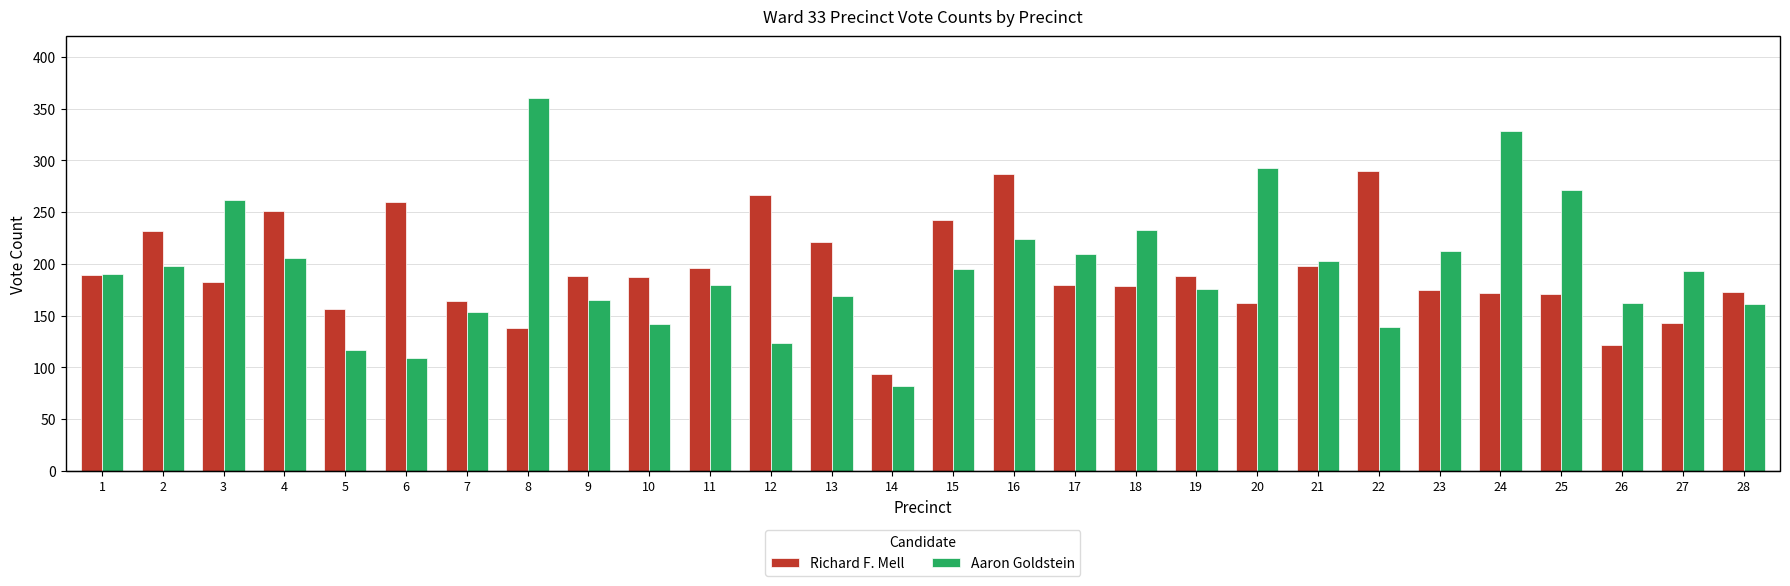

At which label does Aaron Goldstein first exceed 193?

2